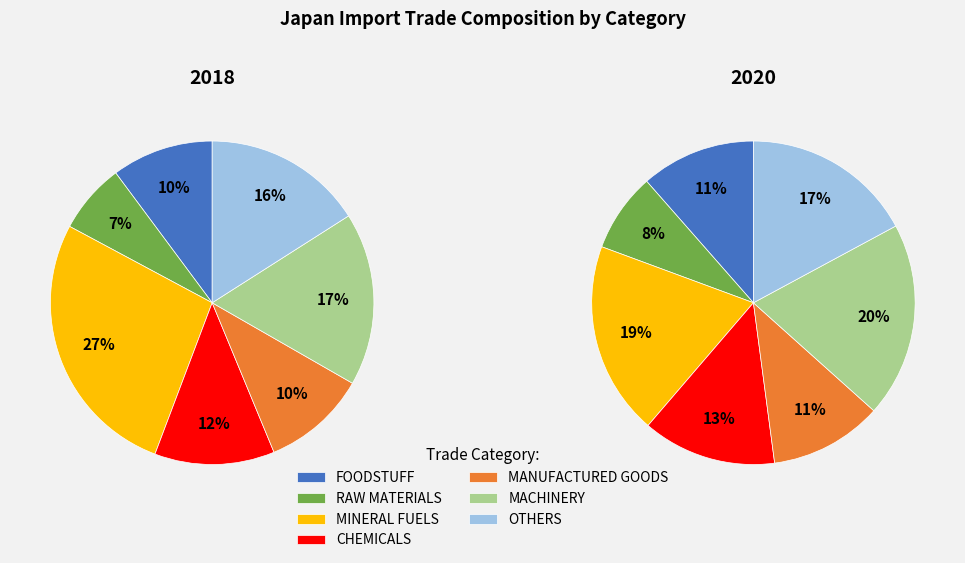

Count the number of slices in the pie.

7